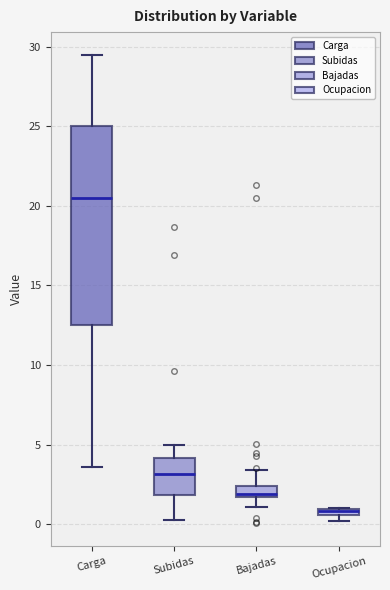

Which box is the tallest, from its lower edge to its upper edge?

Carga